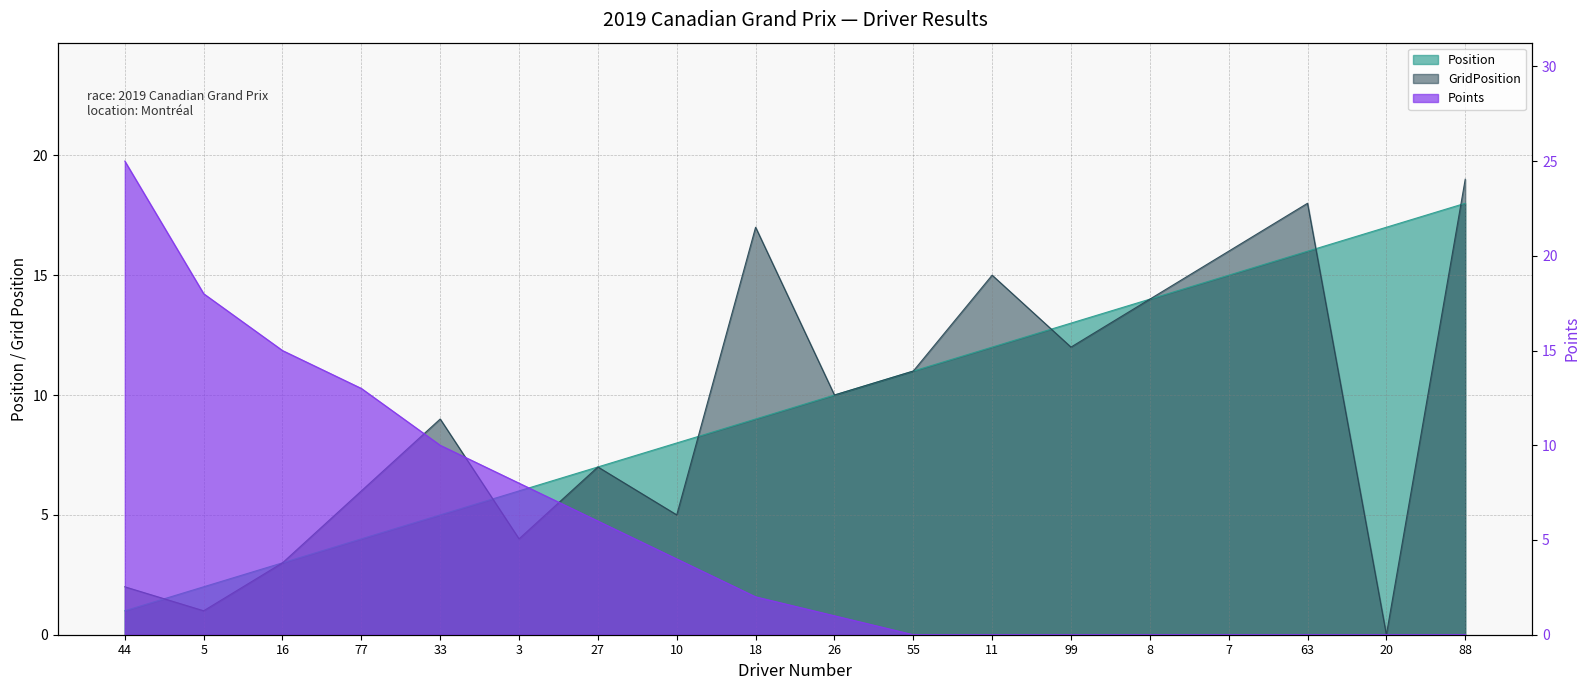

Which category has the highest value across all series?

44